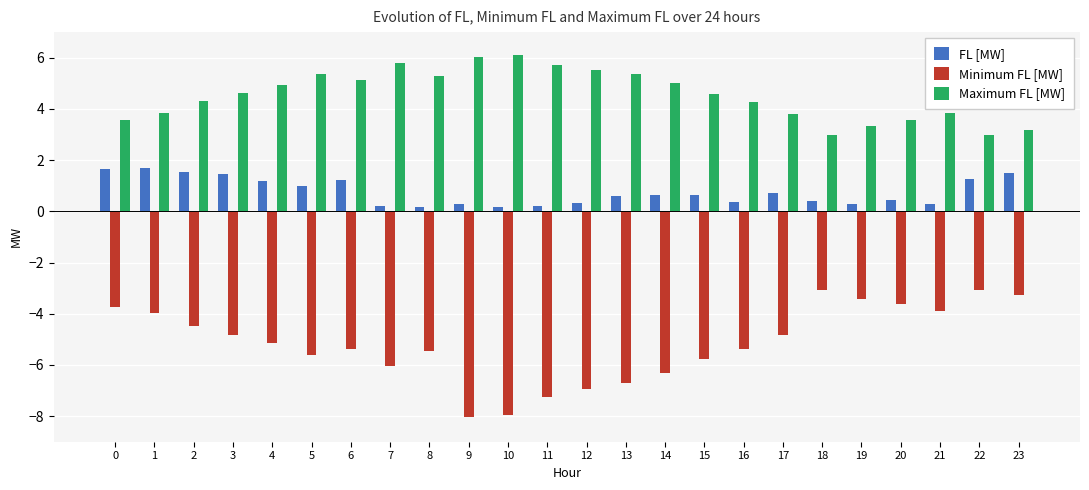

At how many categories does at least one series exceed -3?

24